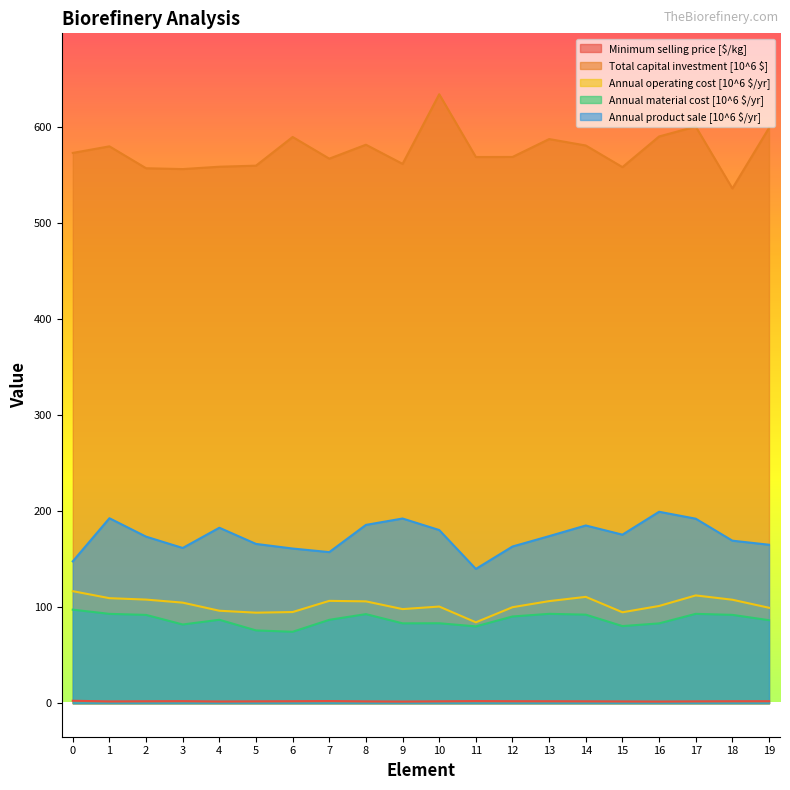

What is the sum of the Minimum selling price [$/kg] values at 5 and 13?

4.0